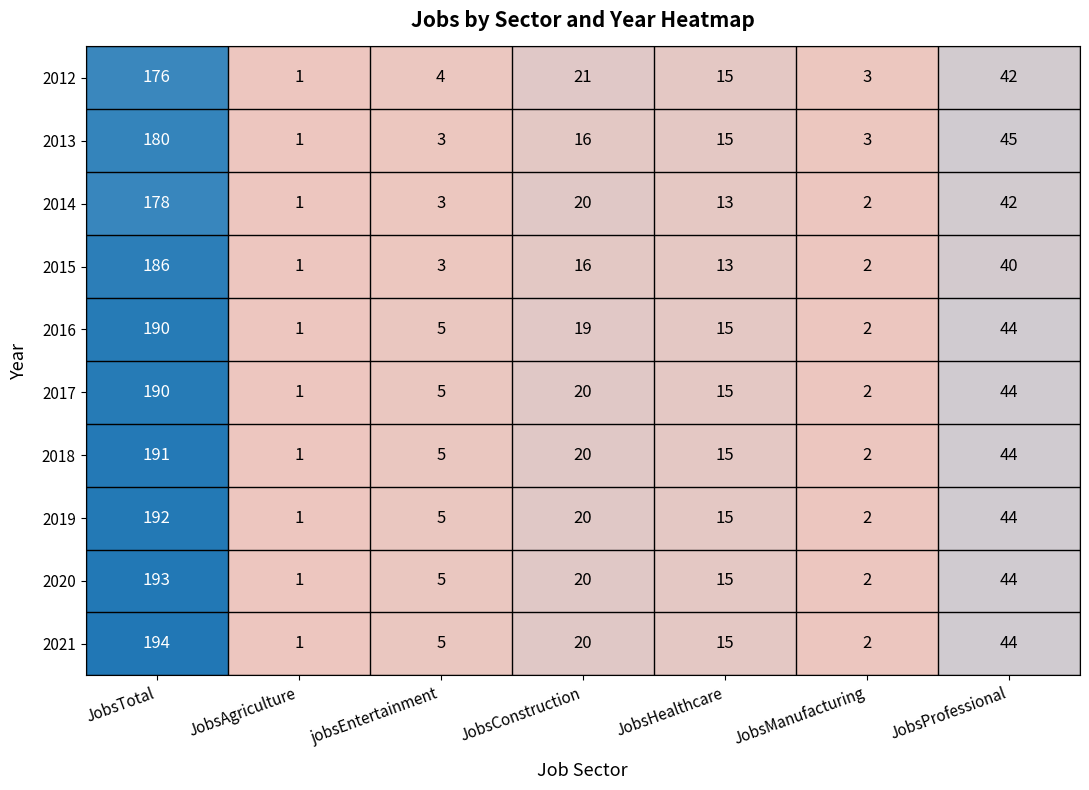

The value of 2021 at JobsManufacturing is 2. True or false?

True